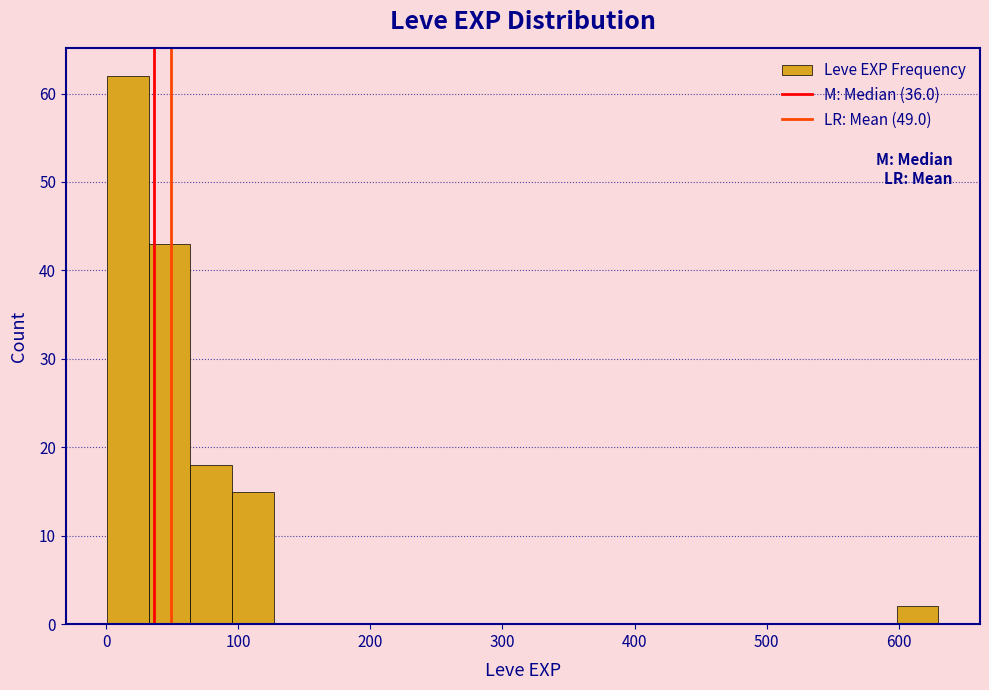

Read against the x-axis, roughly where is the centre of the tallest bar?

20